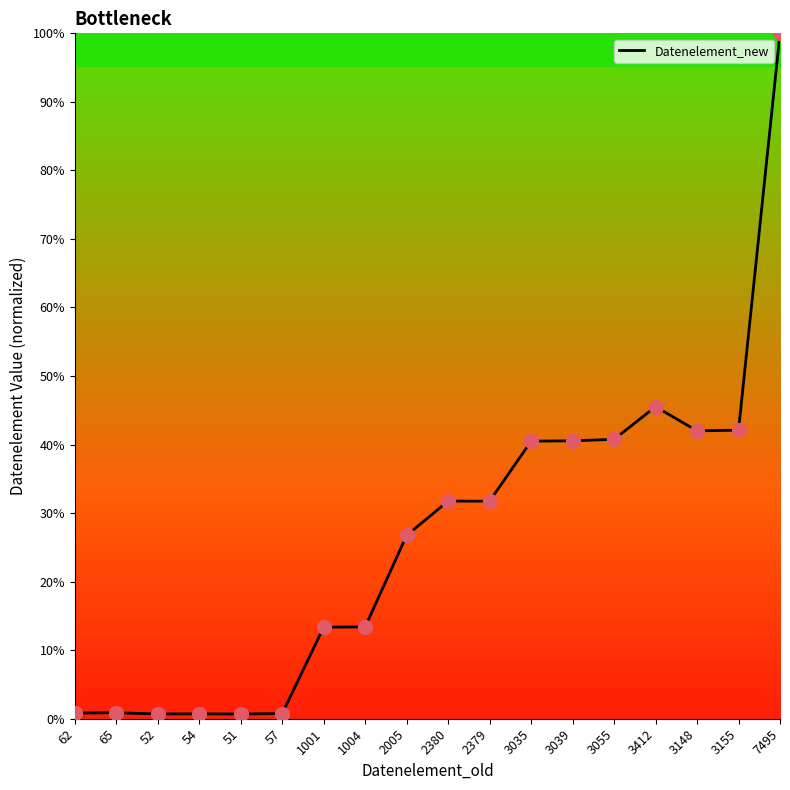

What is the ratio of the value at 3039 to the value at 1001?

3.0